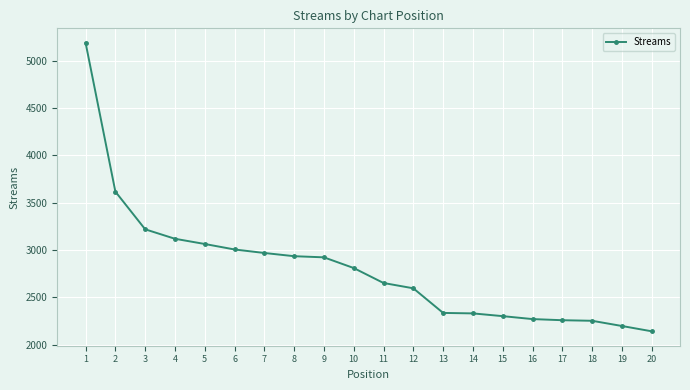

How many data points are less than 2809?

10